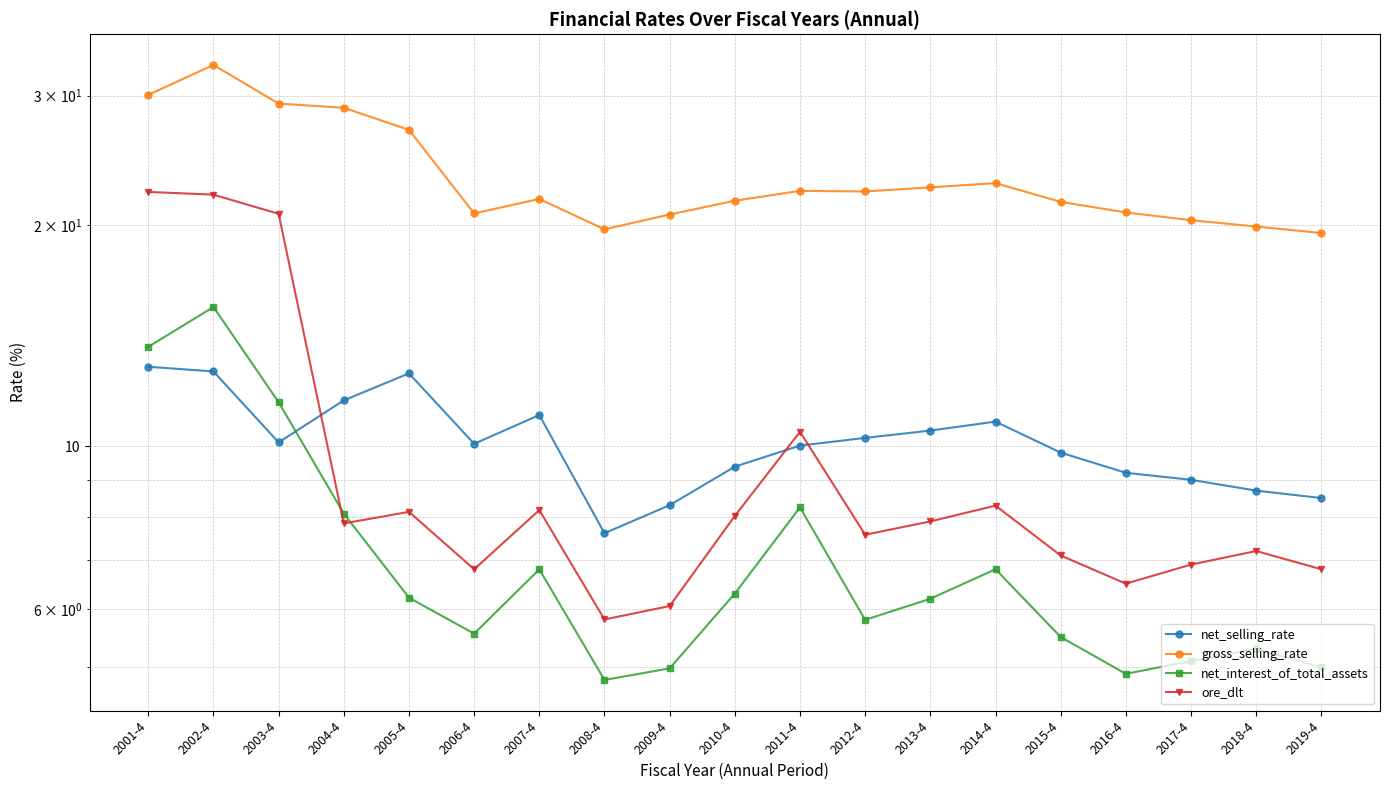

How many times do net_selling_rate and net_interest_of_total_assets cross each other?

1